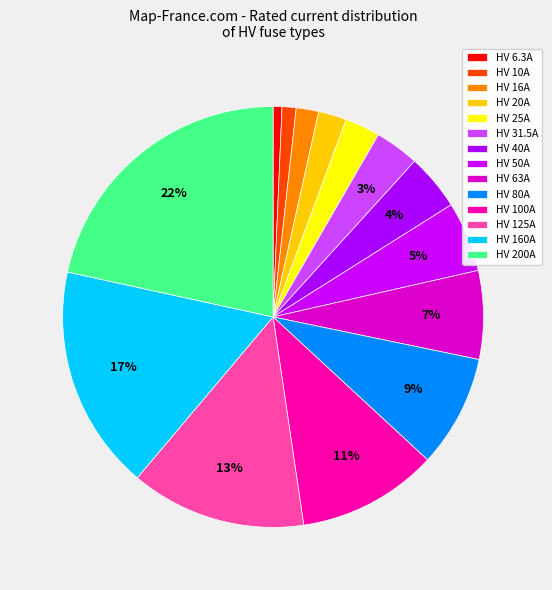

To the nearest percent, what portion does HV 50A represent?

5%